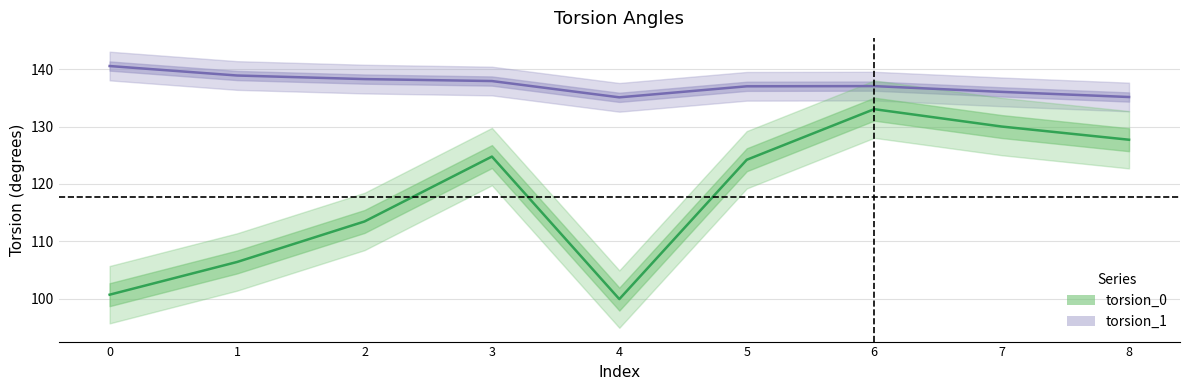

How many lines are shown in the chart?

2